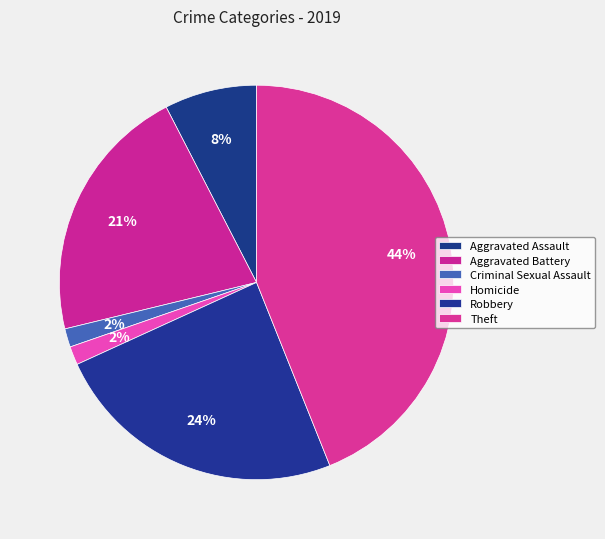

How many segments does this pie chart have?

6